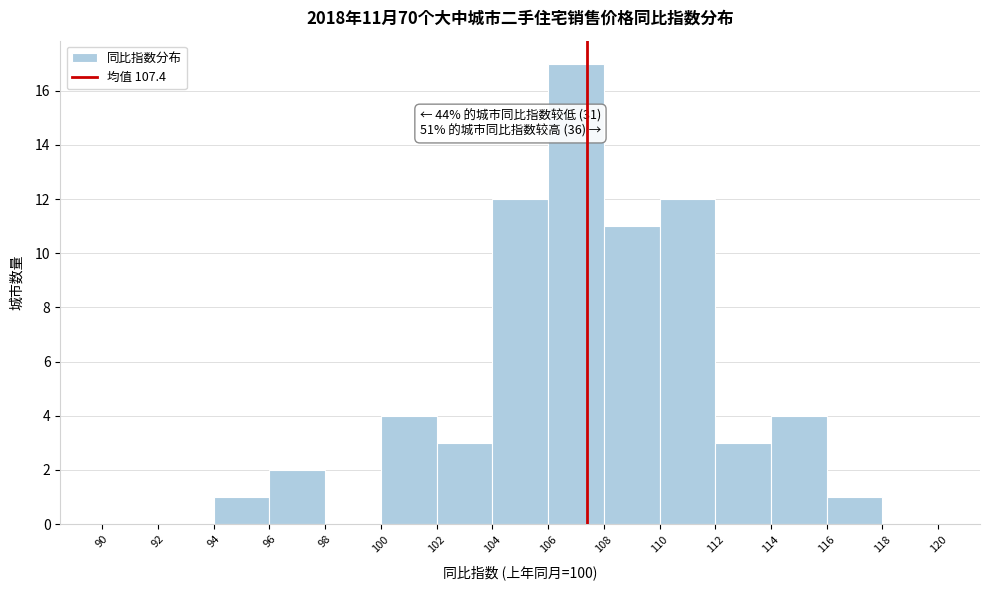

Which range on the x-axis has the tallest bar?

106 to 108